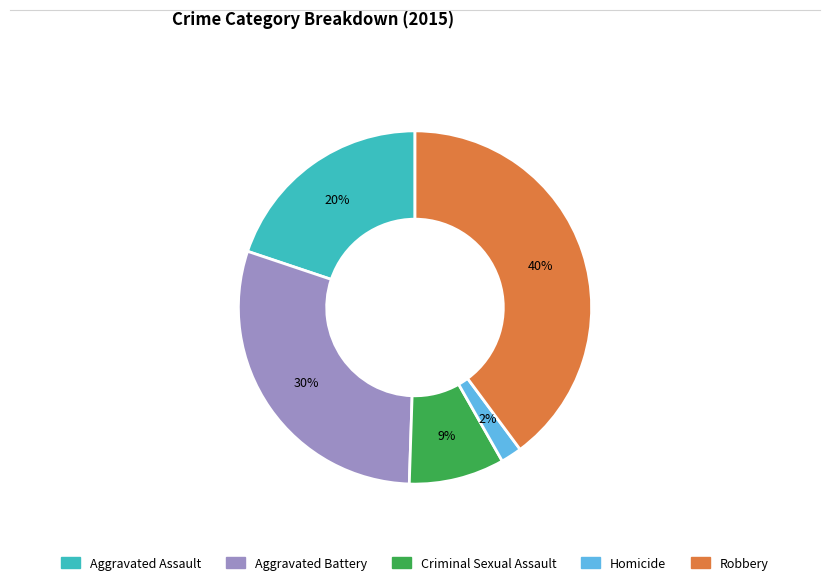

True or false: Aggravated Assault accounts for 26% of the total.

False